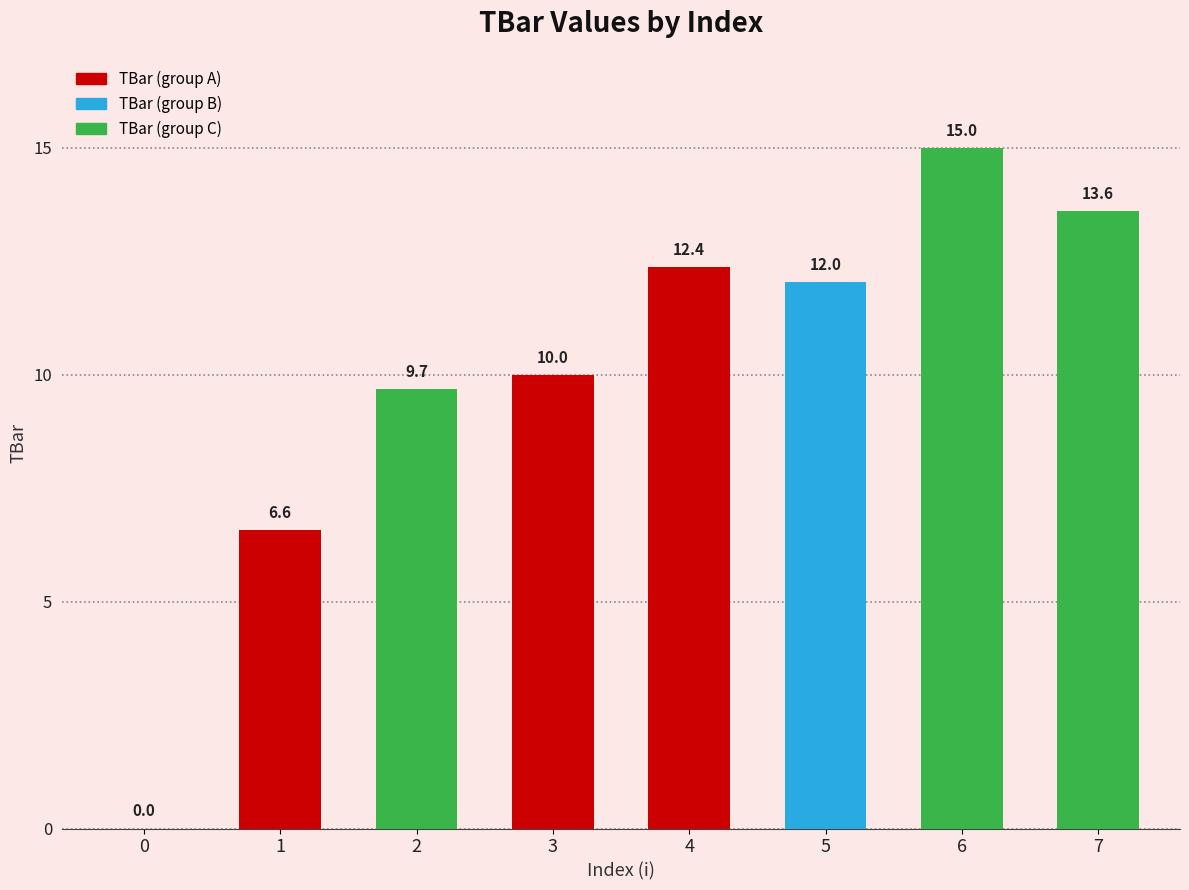

Reading left to right, list all the values displayed in this chart.

0.0	6.6	9.7	10.0	12.4	12.0	15.0	13.6